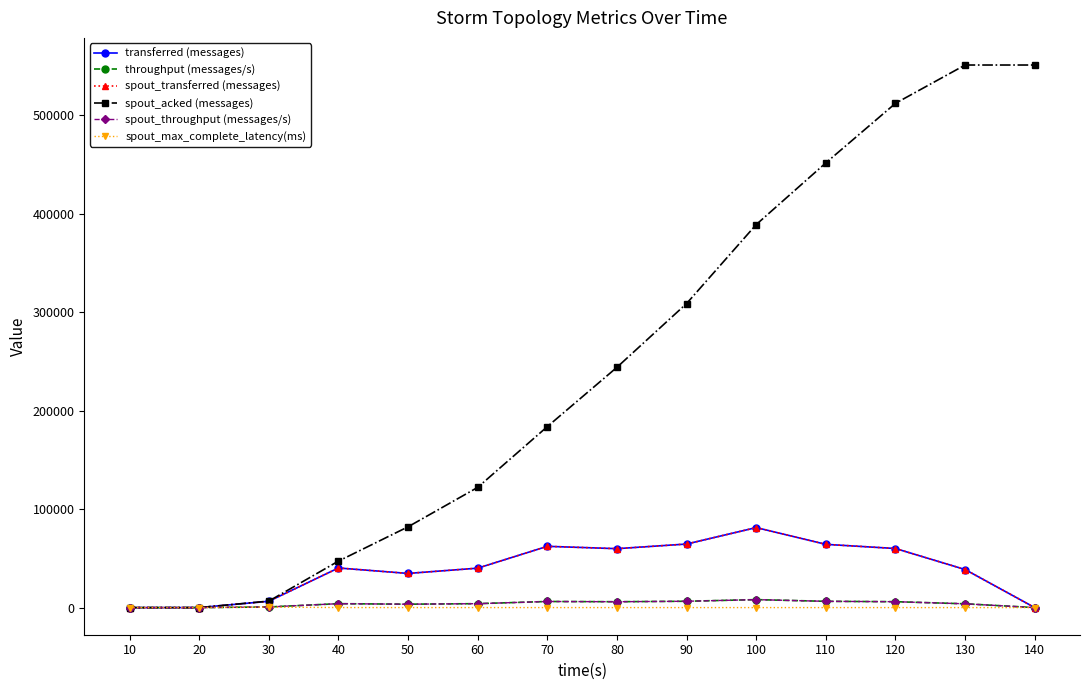

Is this an area chart (filled region under the line)?

No